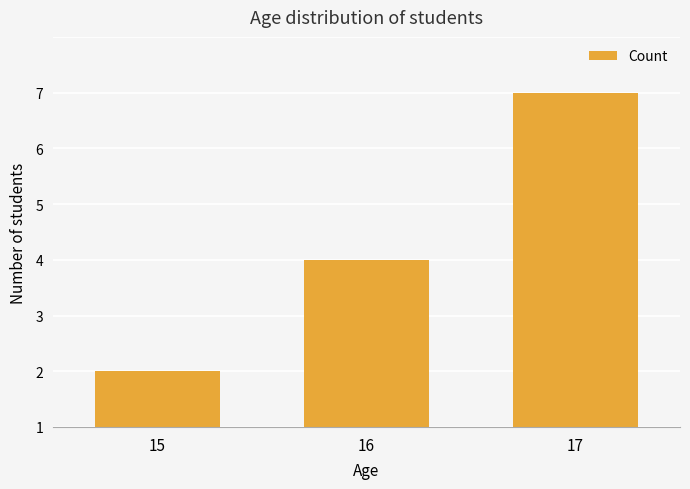

Approximately how many times larger is the value at 17 compared to 16?

2.0